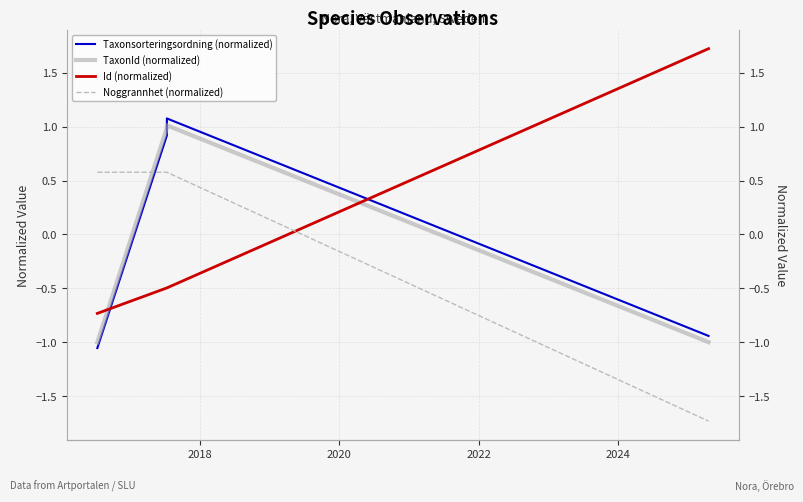

True or false: Noggrannhet (normalized) has more than 0 interior local peaks.

False